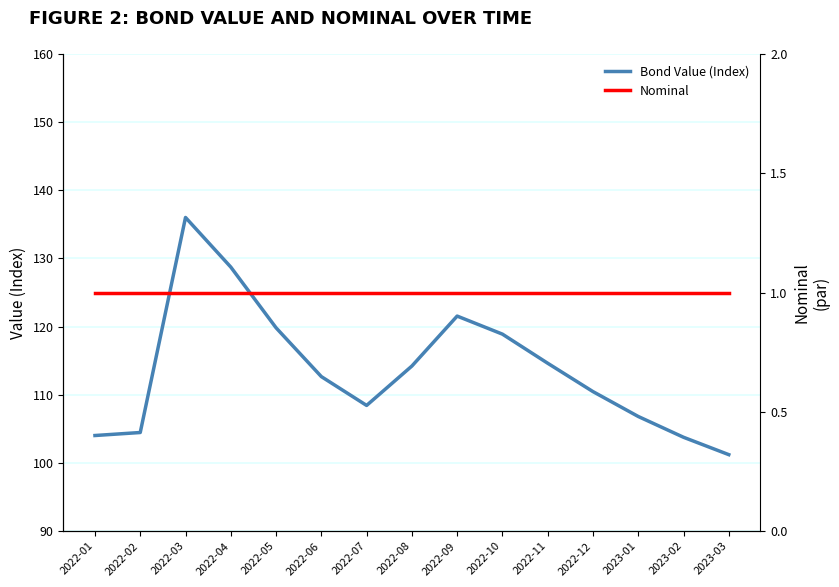

What is the label of the 8th point from the right?

2022-08